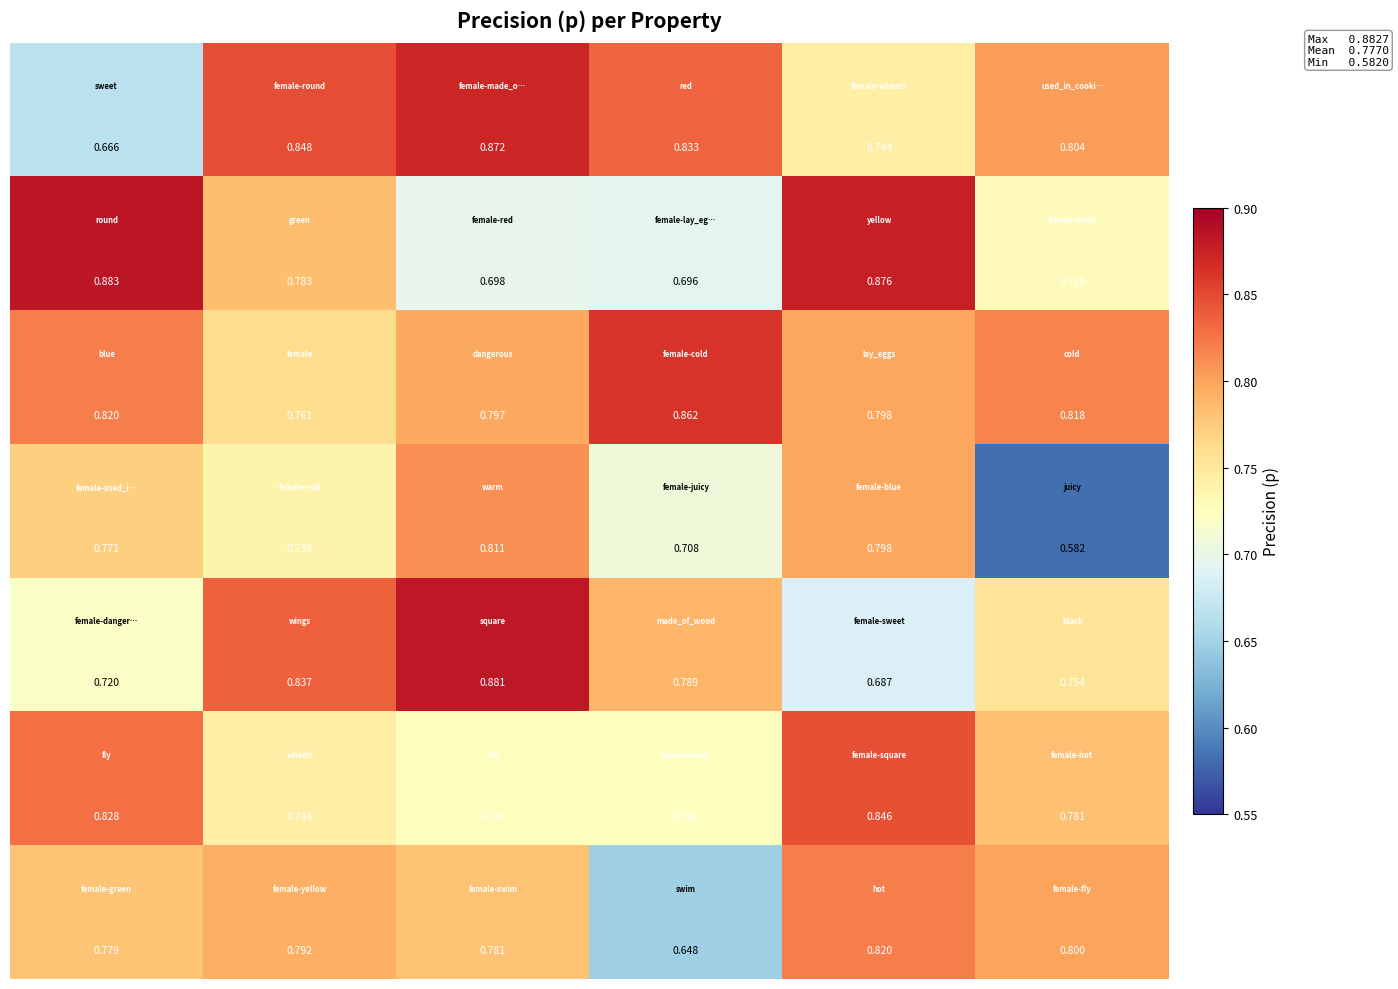

How many data points does each series have?

6